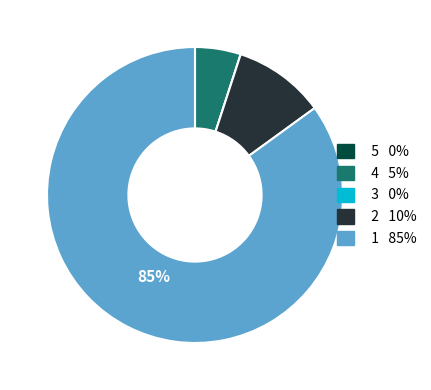

Is there a majority slice in this chart?

Yes